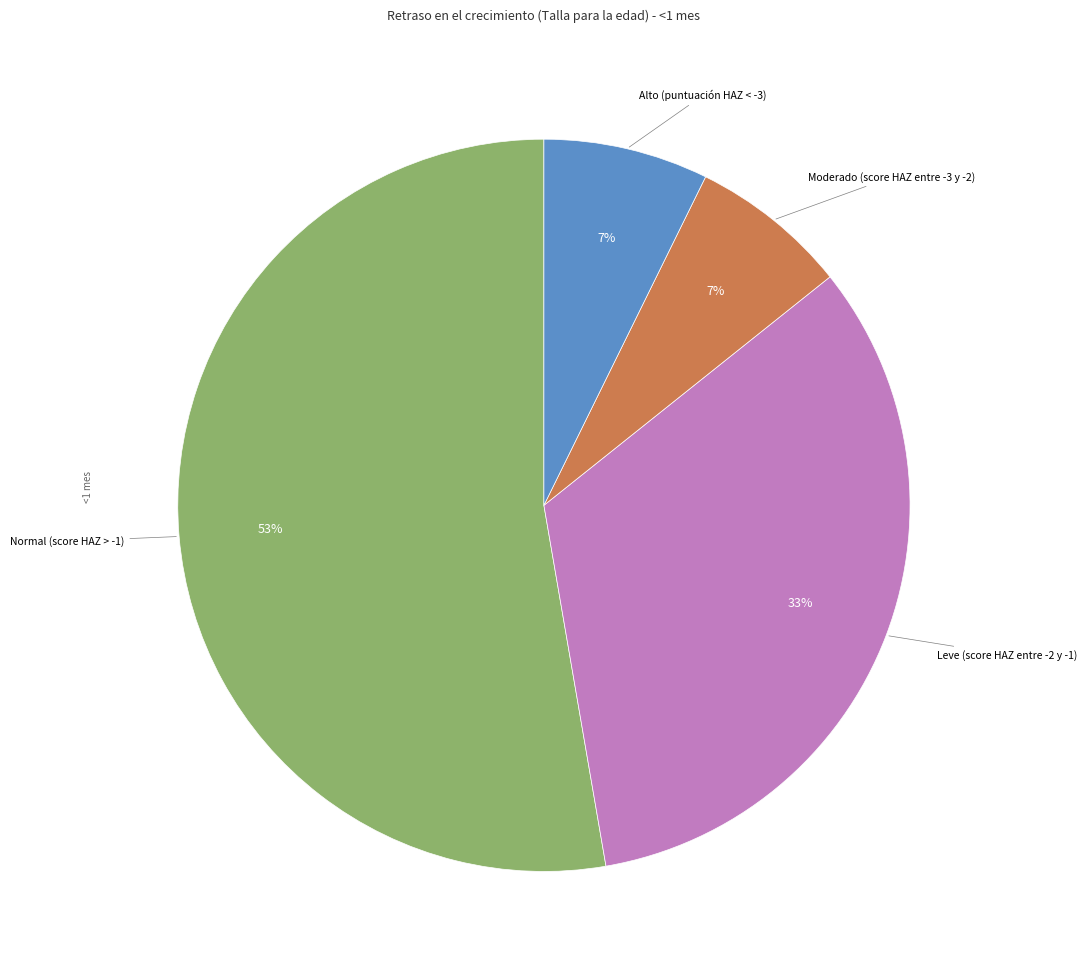

To the nearest percent, what is the difference between the largest and smallest slice percentages?

46%